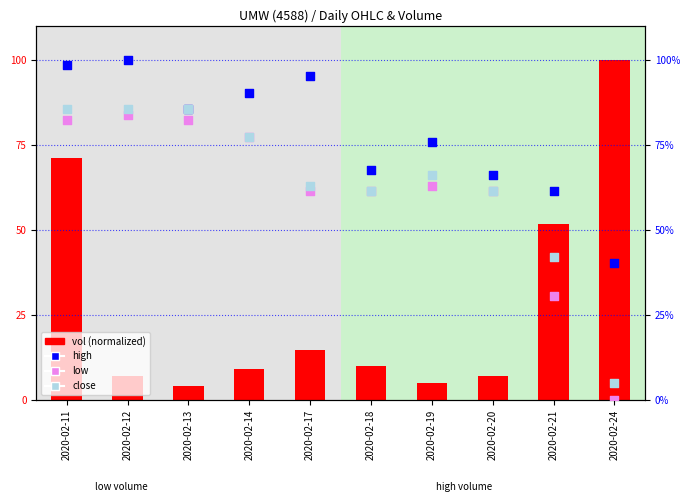

Which series reaches the maximum Y coordinate?

vol (normalized)